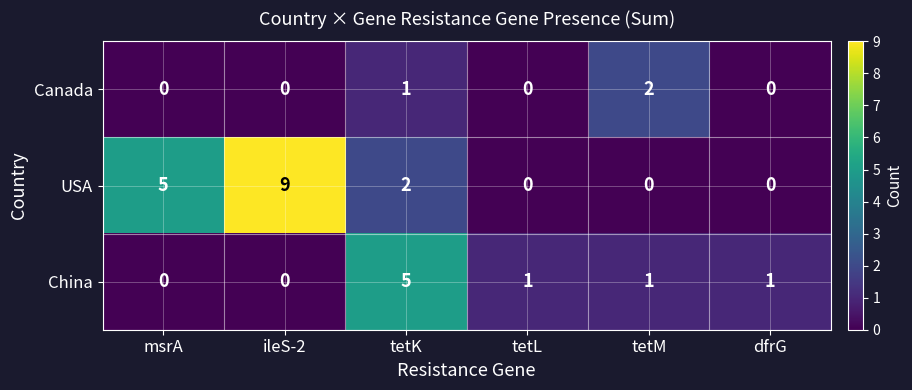

What is the difference between the maximum and minimum values in the USA series?

9